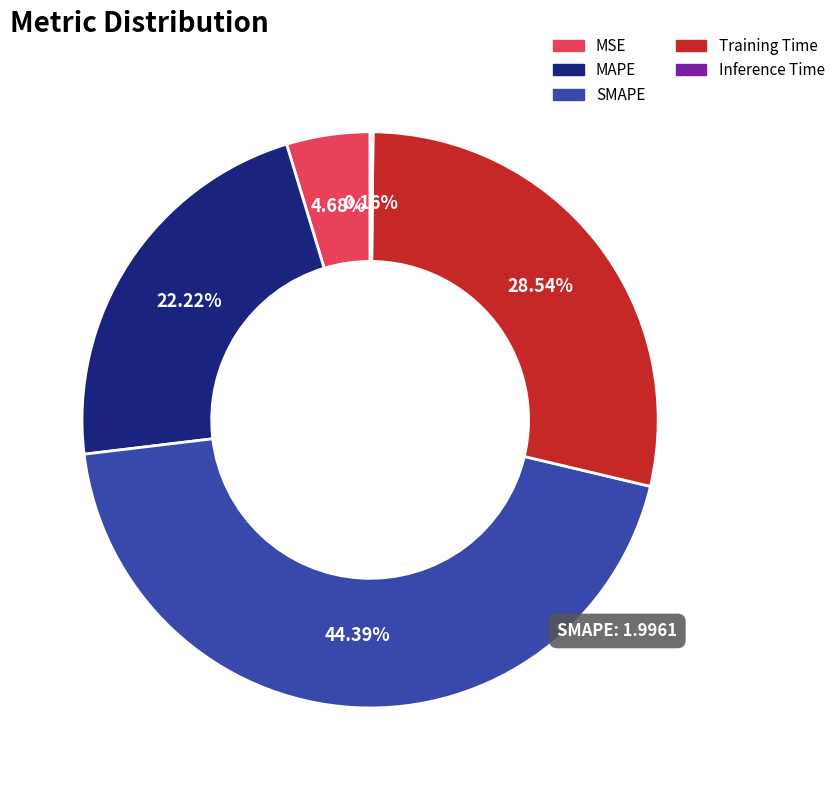

What percentage is the MAPE slice, to the nearest percent?

22%